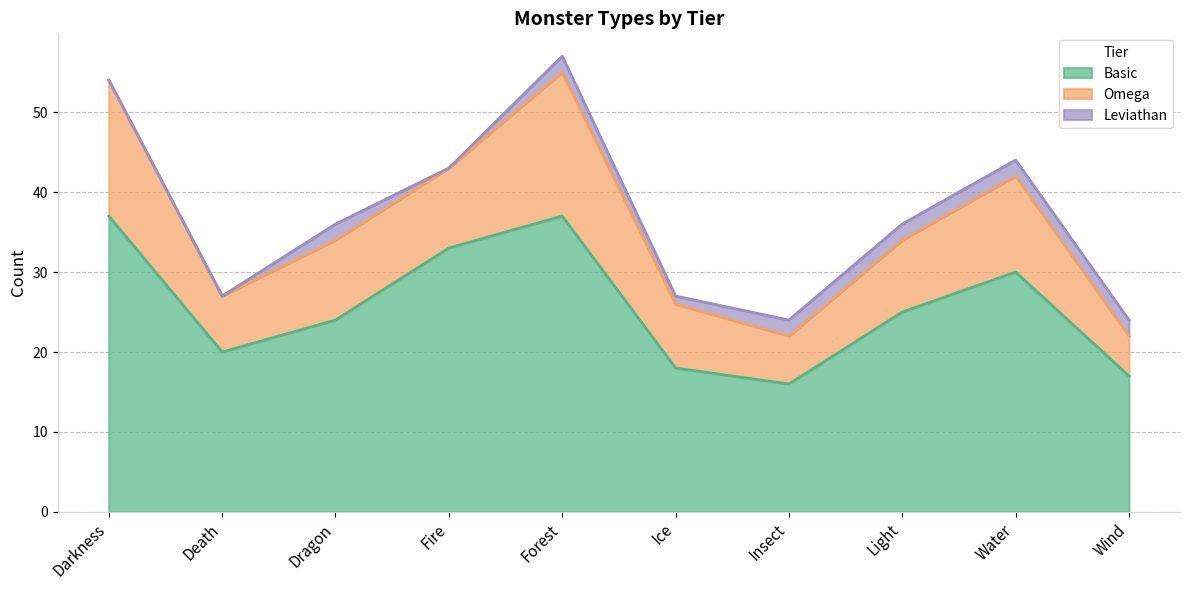

List the series in order of their peak value, lowest first.

Leviathan, Omega, Basic